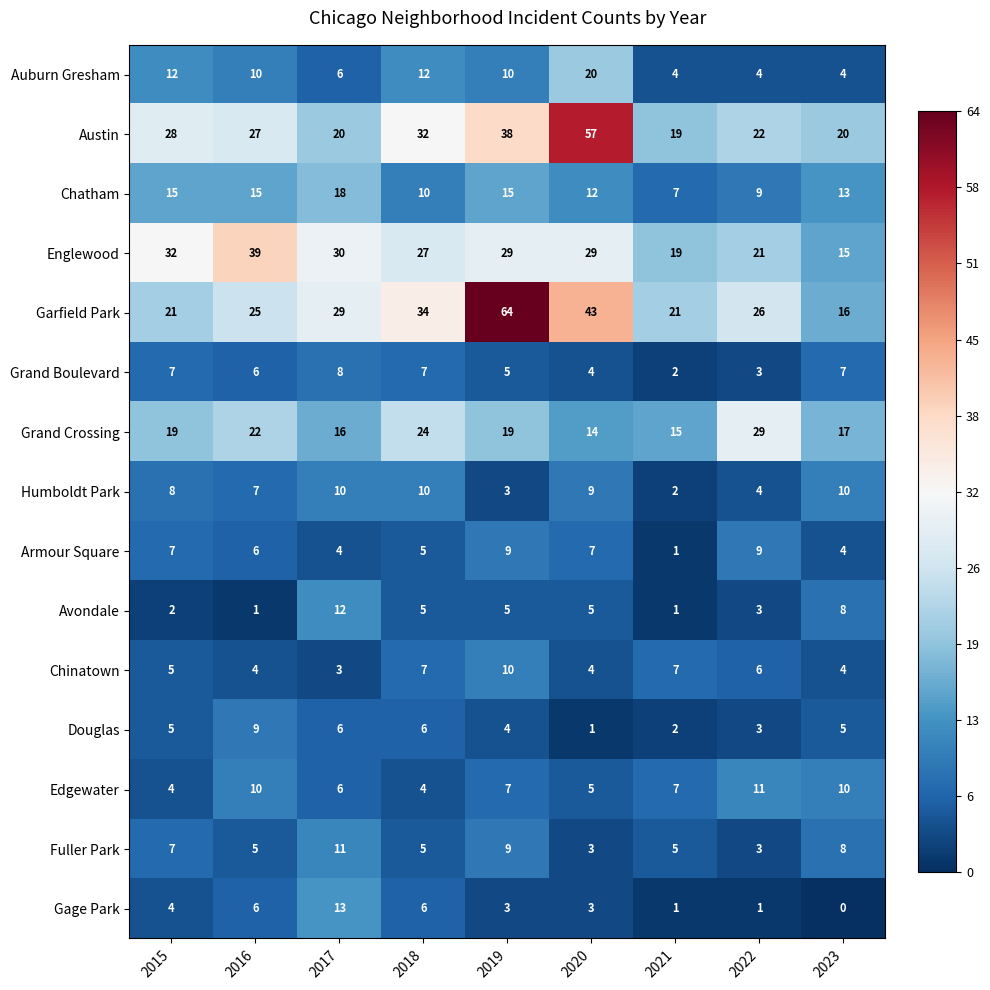

What is the difference between the Chatham values at 2020 and 2016?

3